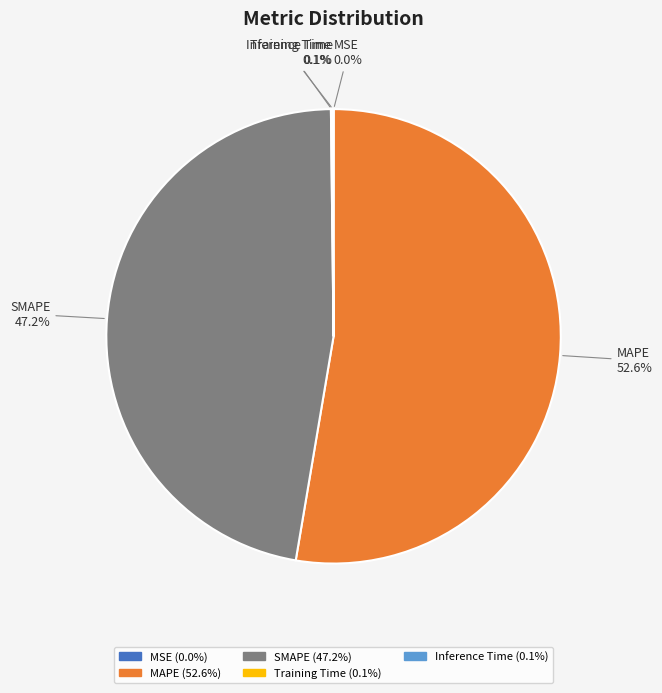

What is the largest slice in the pie chart?

MAPE